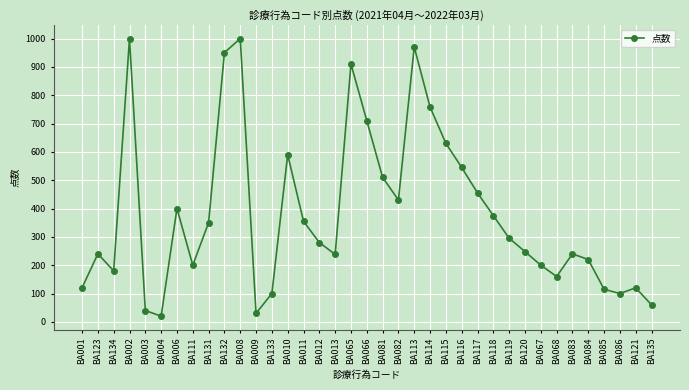

Count the number of categories in the chart.

37